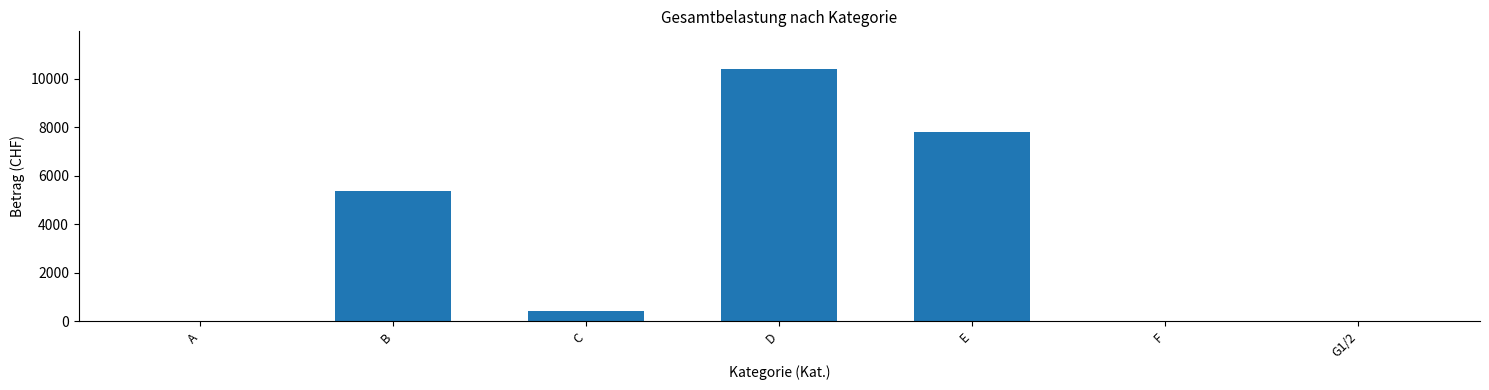

How many values exceed 427?

4